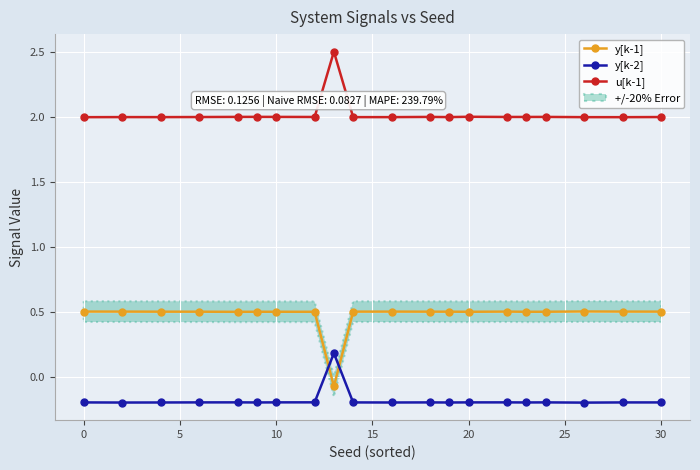

How many y[k-1] values are between 0 and 1?

19